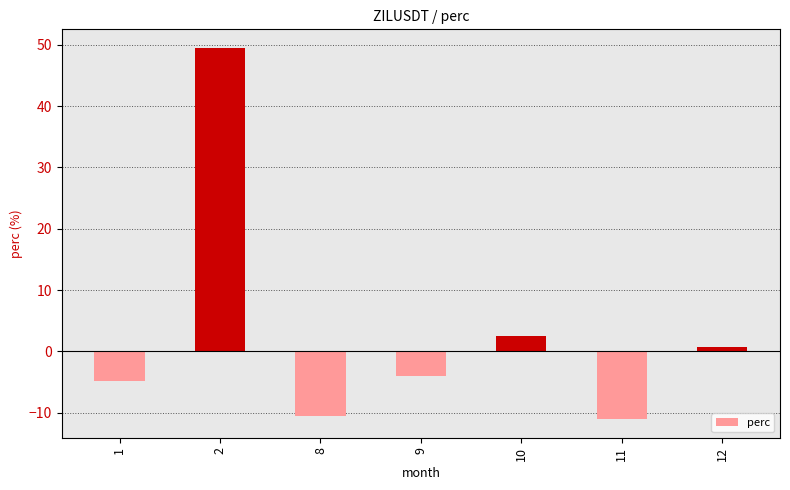

What is the smallest value displayed?

-11.1